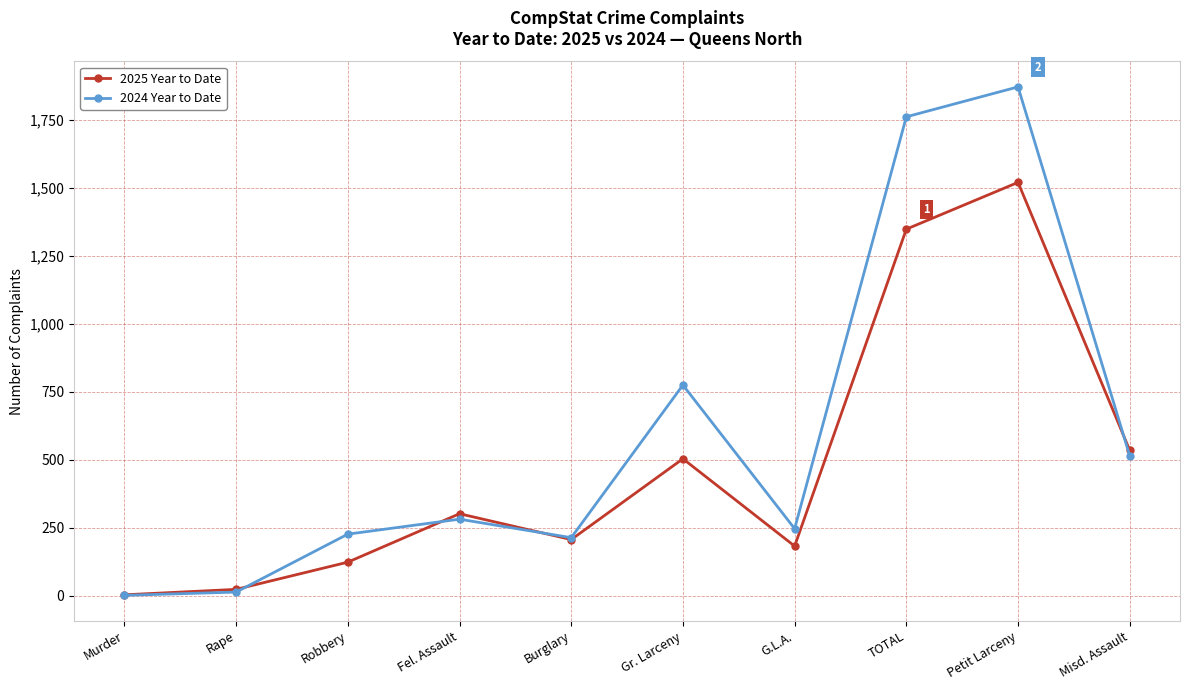

What is the sum of all 2024 Year to Date values?

5908